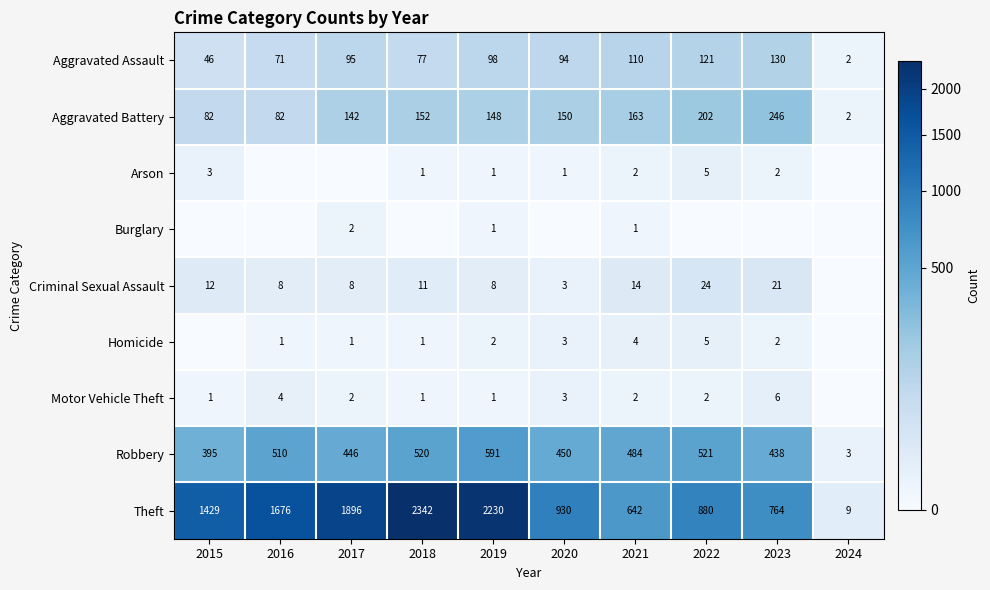

How many data points in Aggravated Assault are less than 95?

5